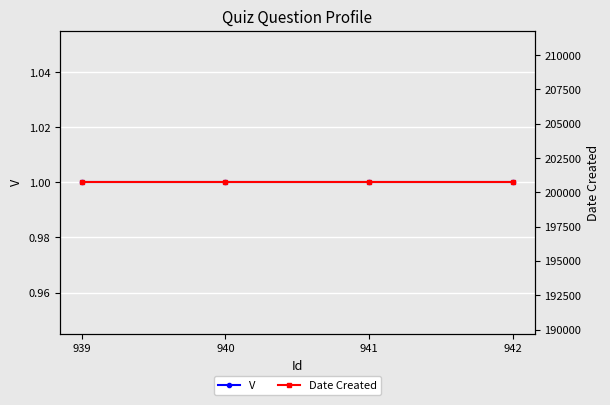

At 939, list the series in order from largest to smallest.

Date Created, V